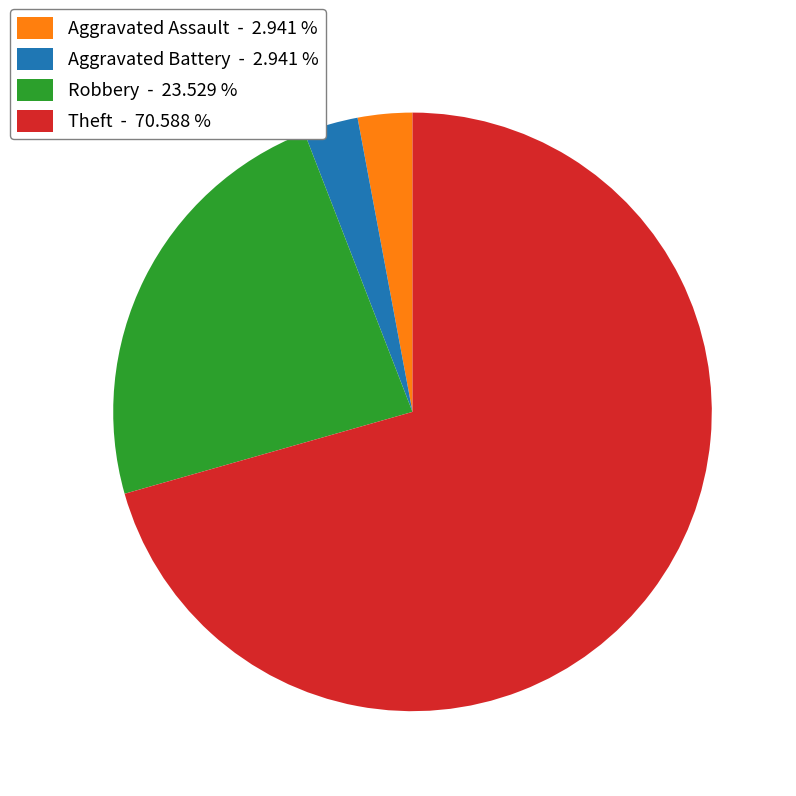

Is it true that Aggravated Battery is 3% of the pie?

True